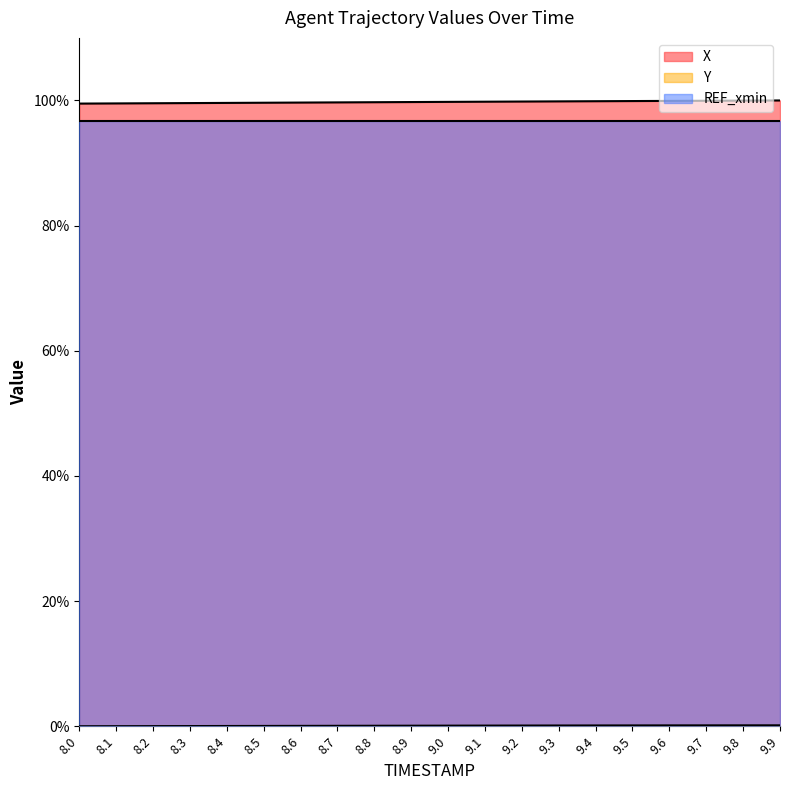

True or false: Y has more than 2 interior local peaks.

False